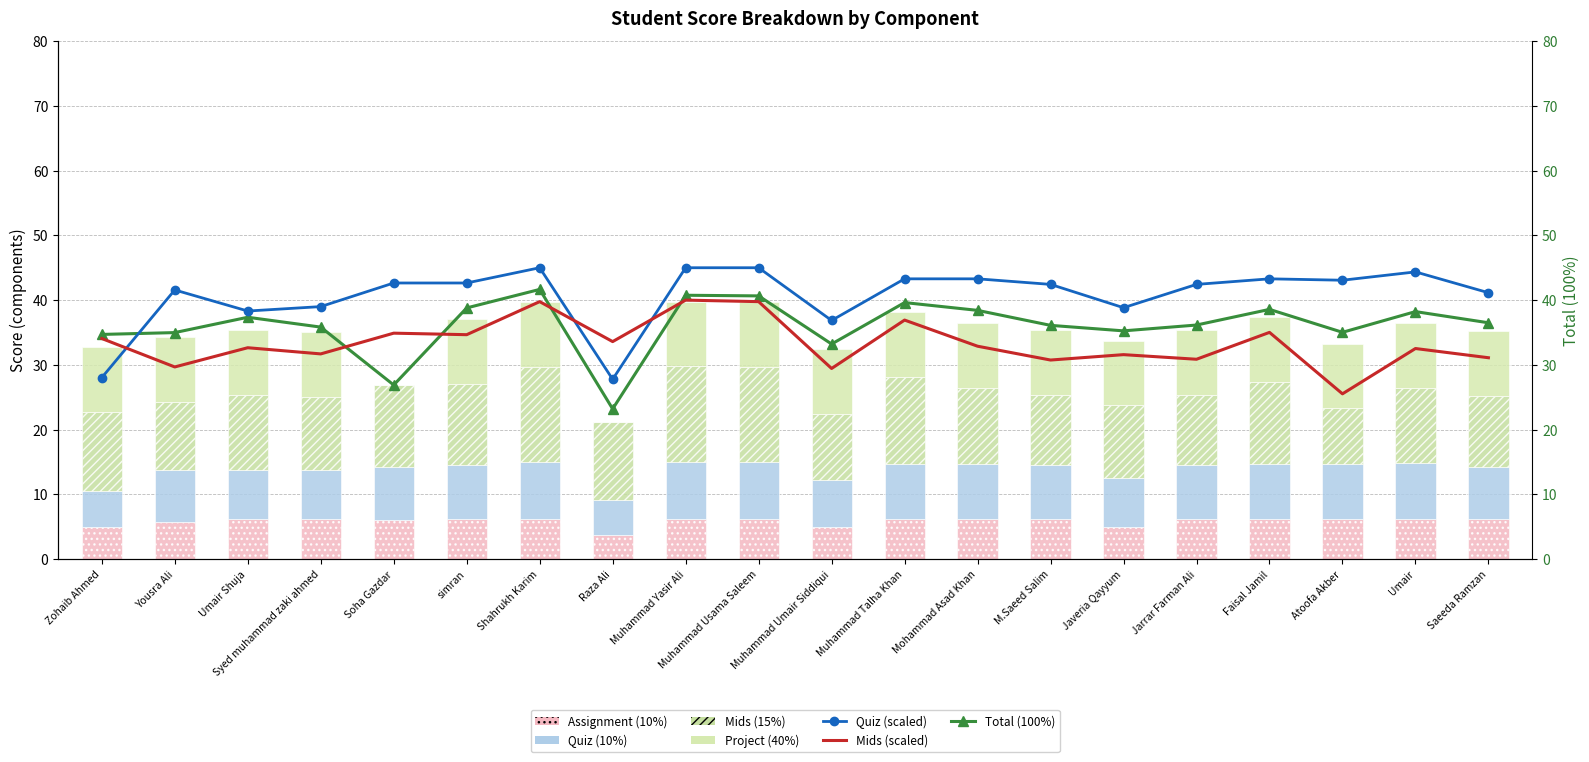

How many data points does each series have?

20